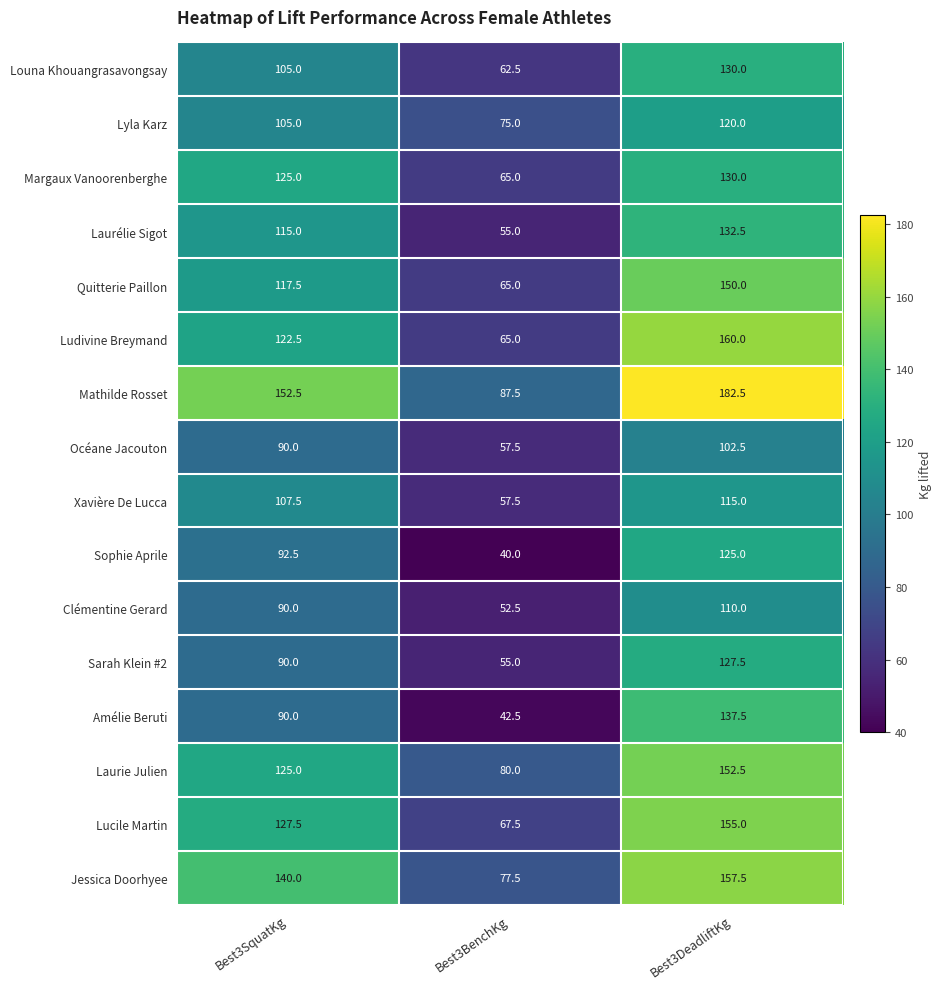

Count the number of categories in the chart.

3